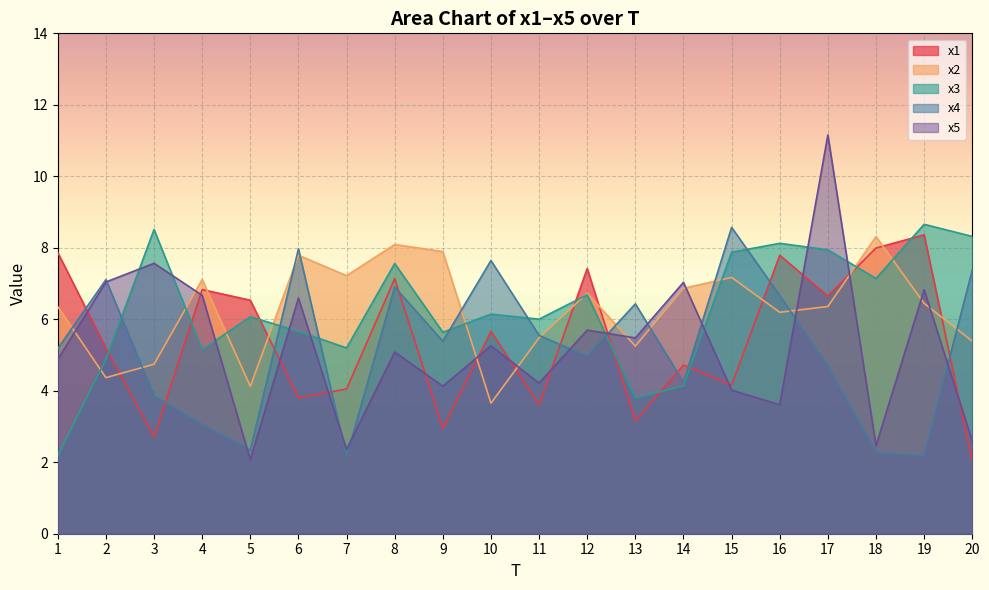

How many interior local valleys does the x2 series have?

6